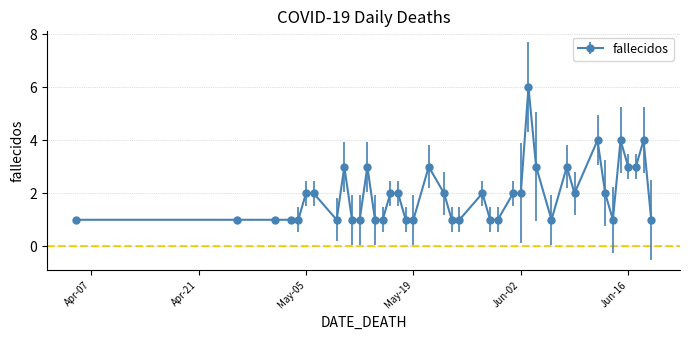

What is the sum of all values?

78